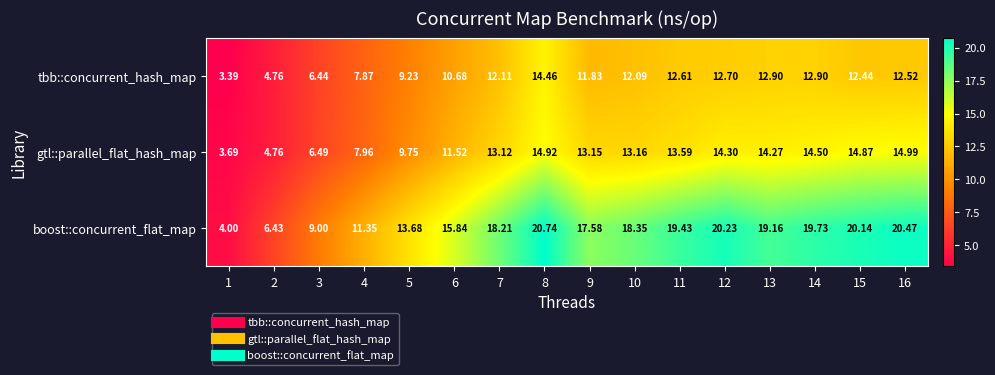

What is the maximum value shown in the chart?

20.7